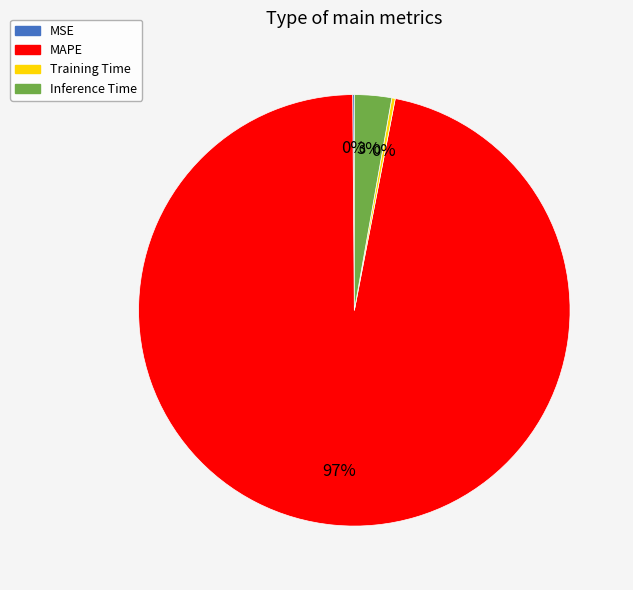

Combined, do MAPE and Inference Time account for over 50%?

Yes